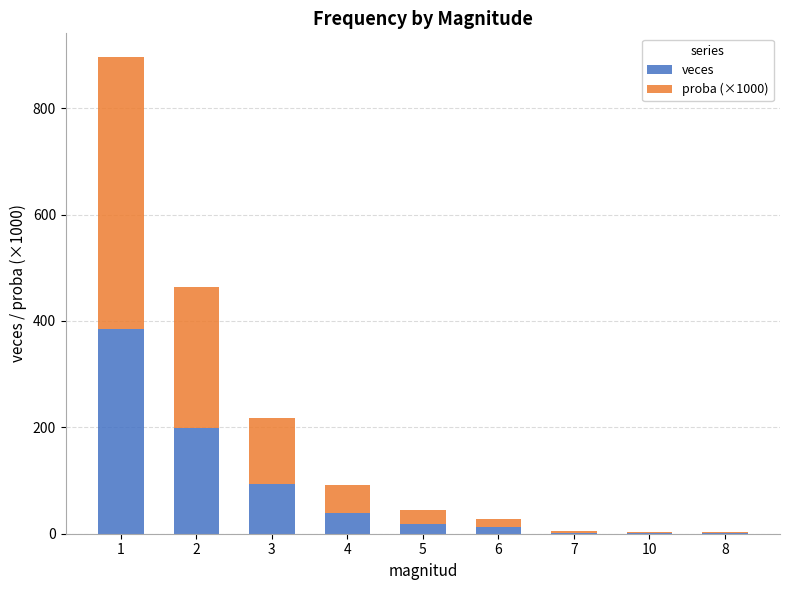

What is the total value across all series at 4?

91.0